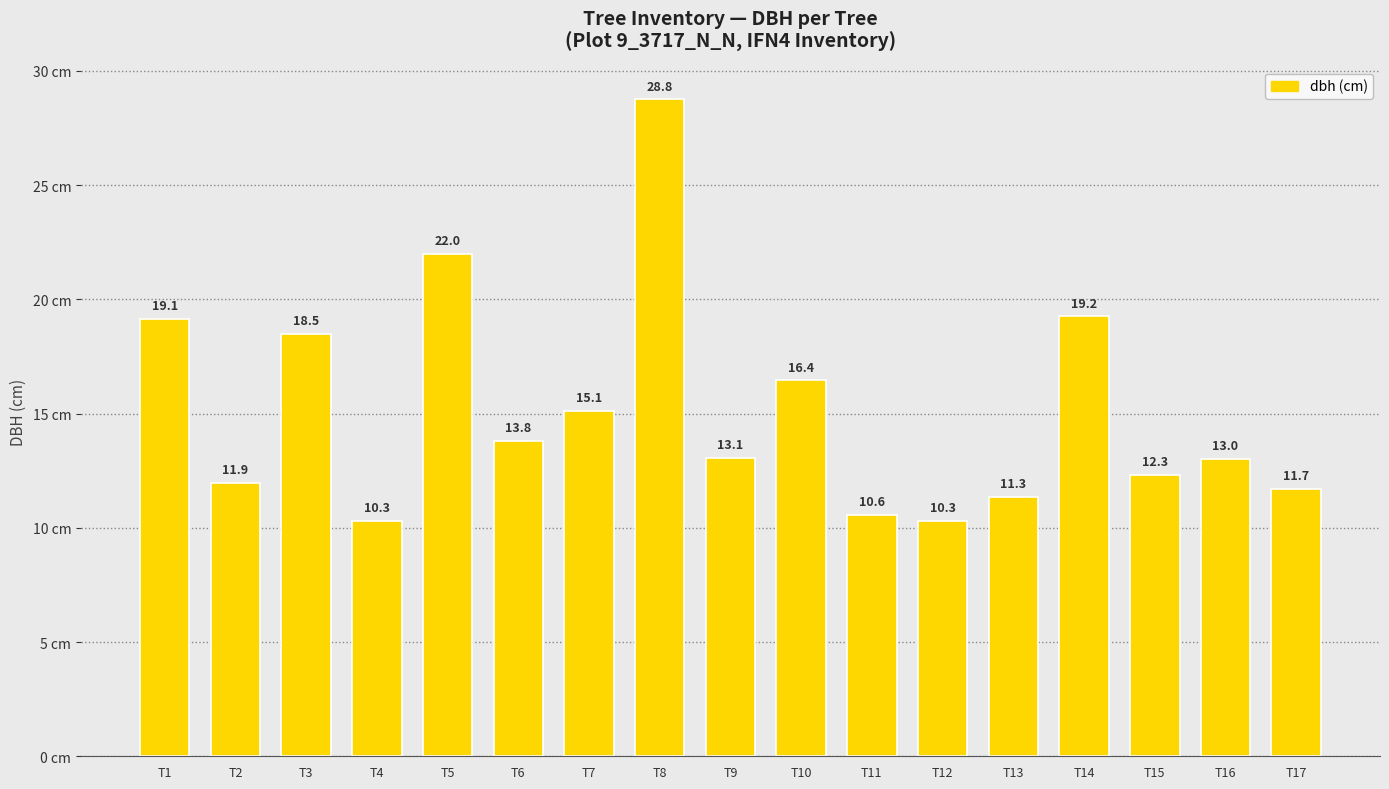

What is the sum of all values?

257.5